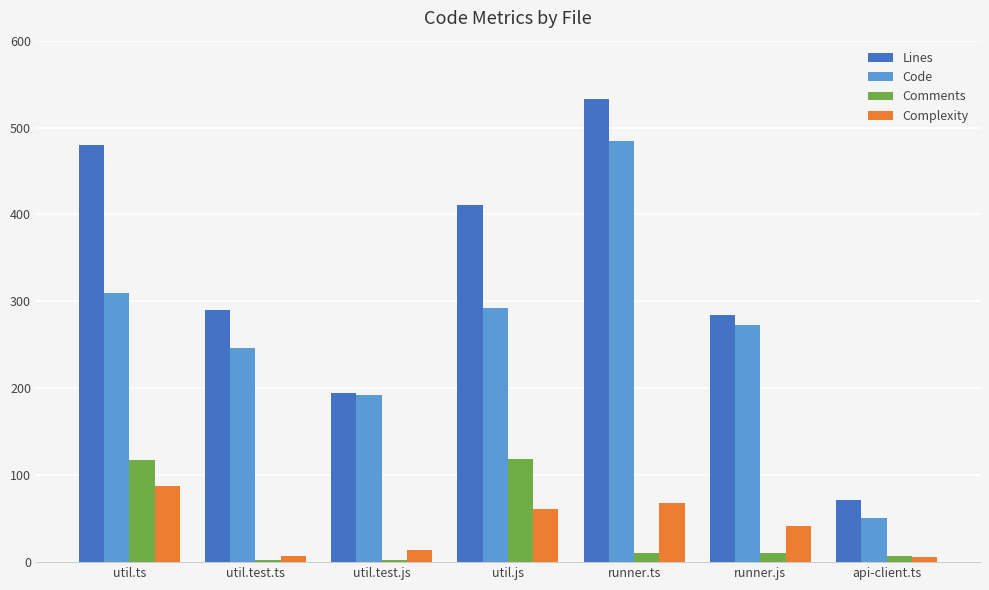

Which series has the largest total across all categories?

Lines